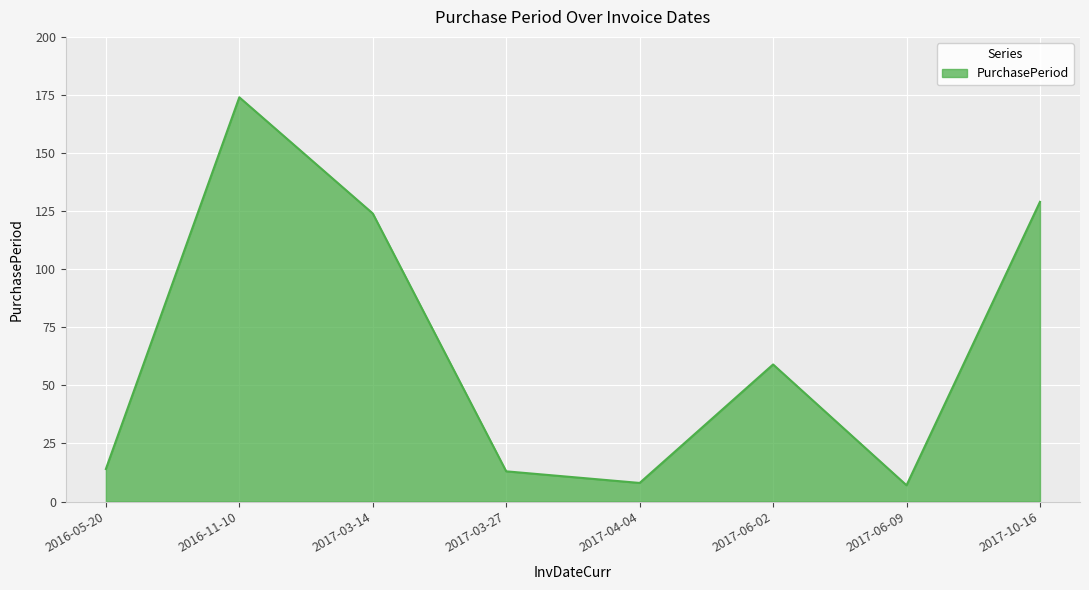

True or false: the data shows 7 at 2017-06-09.

True